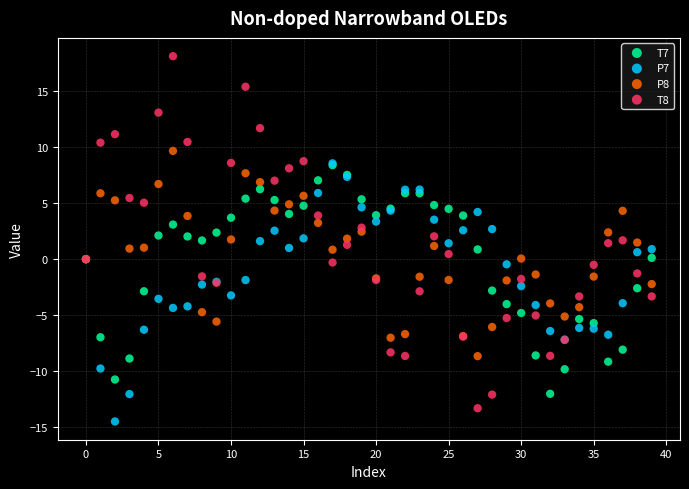

What are all the series names shown in the legend?

T7, P7, P8, T8